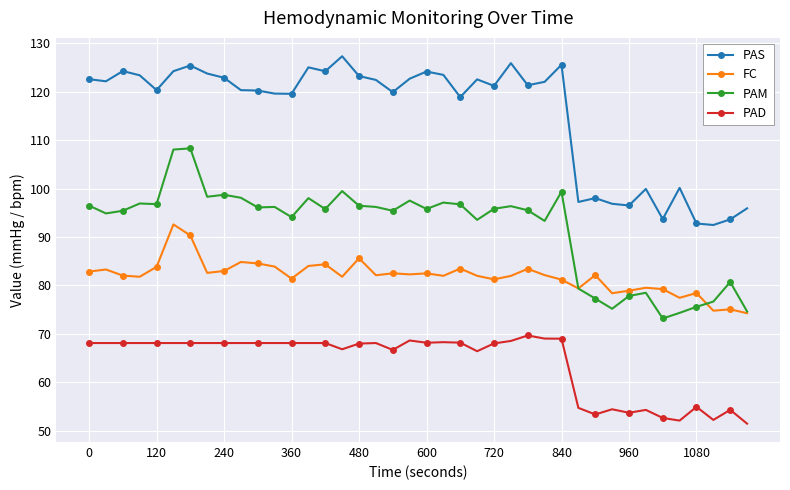

Is this an area chart (filled region under the line)?

No